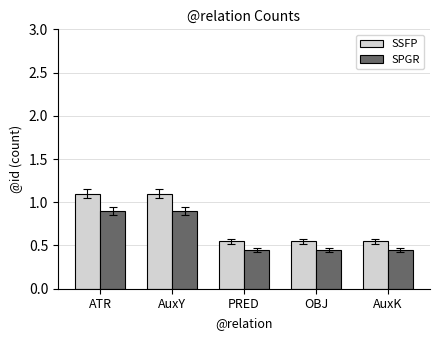

What is the label of the 1st bar from the right?

AuxK